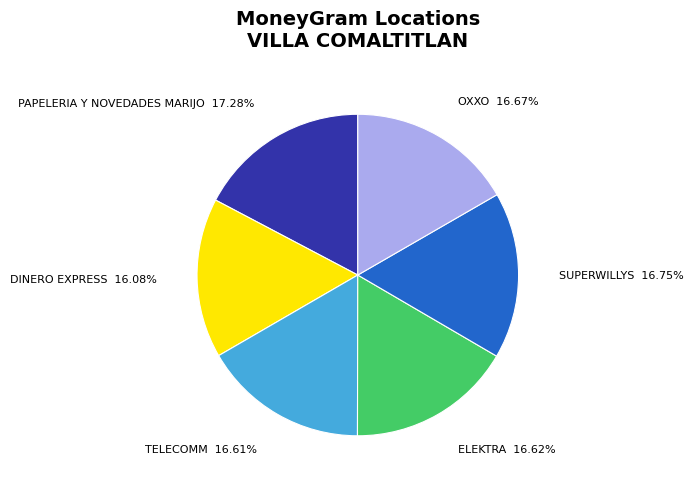

Which category has the smallest portion of the pie?

DINERO EXPRESS